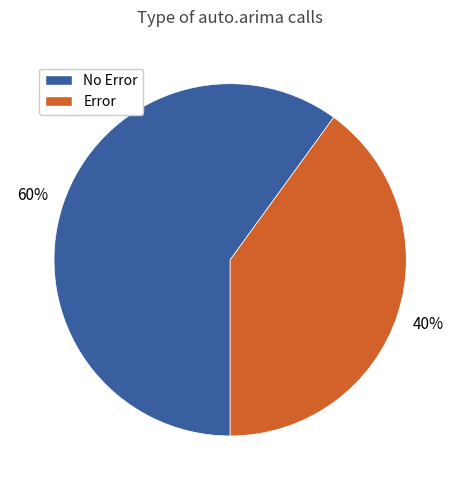

To the nearest percent, what is the difference between the largest and smallest slice percentages?

20%